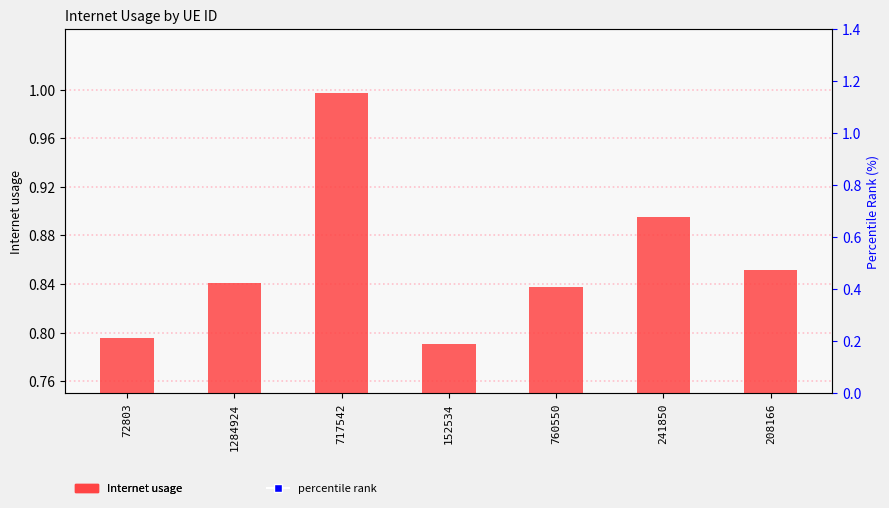

Which series contains the highest Y value?

percentile rank